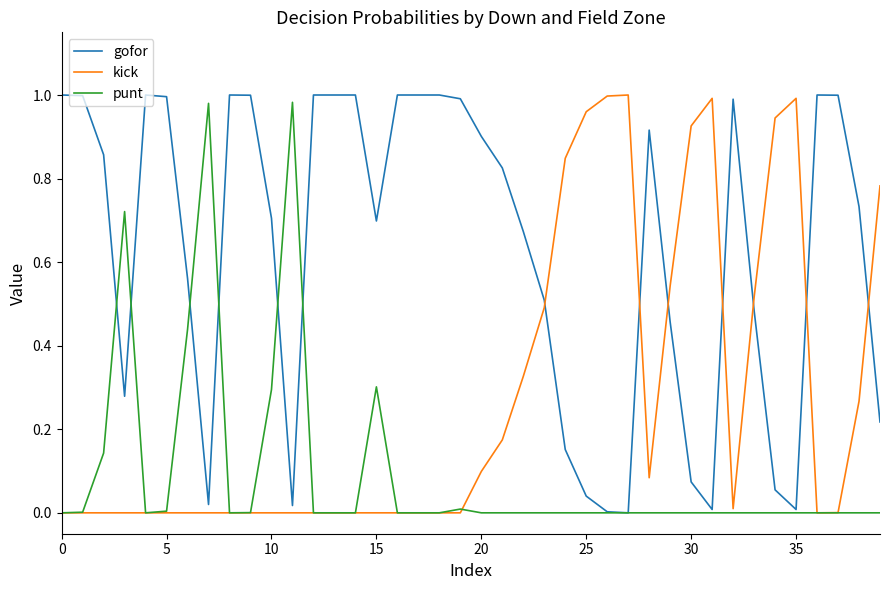

List the series in order of their overall mean, highest first.

gofor, kick, punt